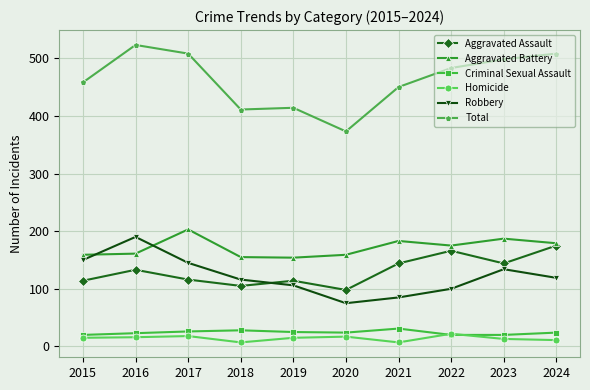

Which series has the largest range (max minus min)?

Total